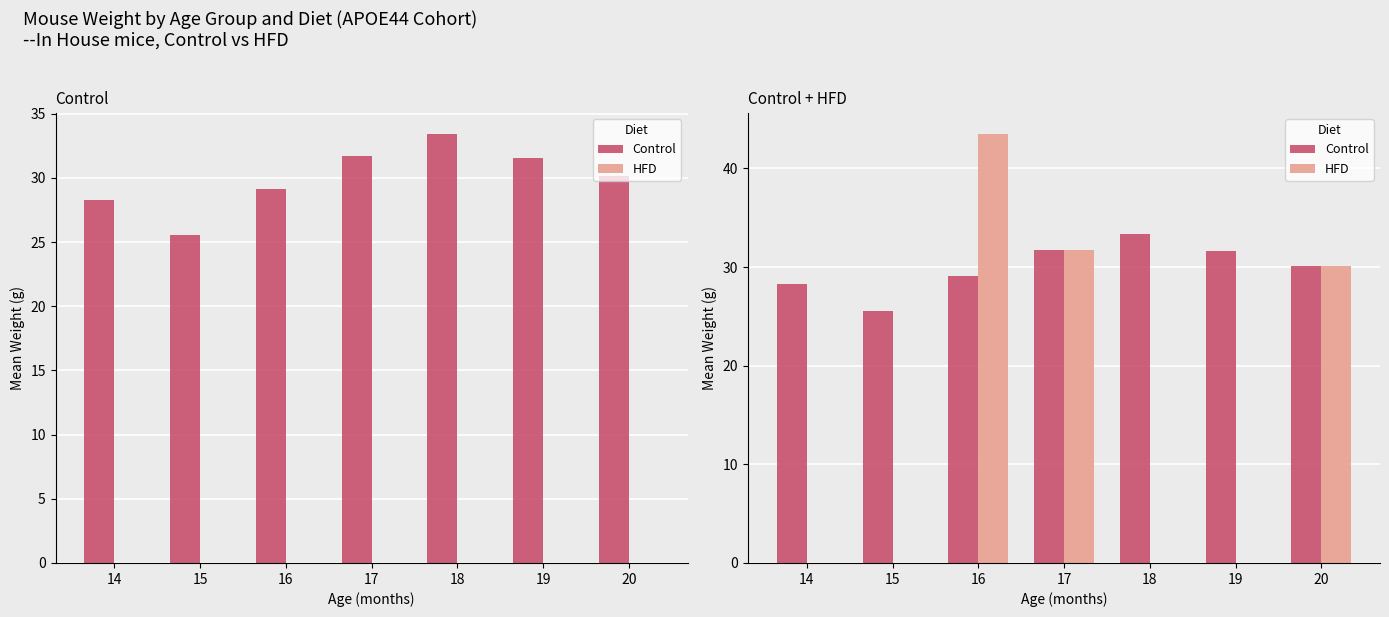

Between 14 and 17, which is larger?

17